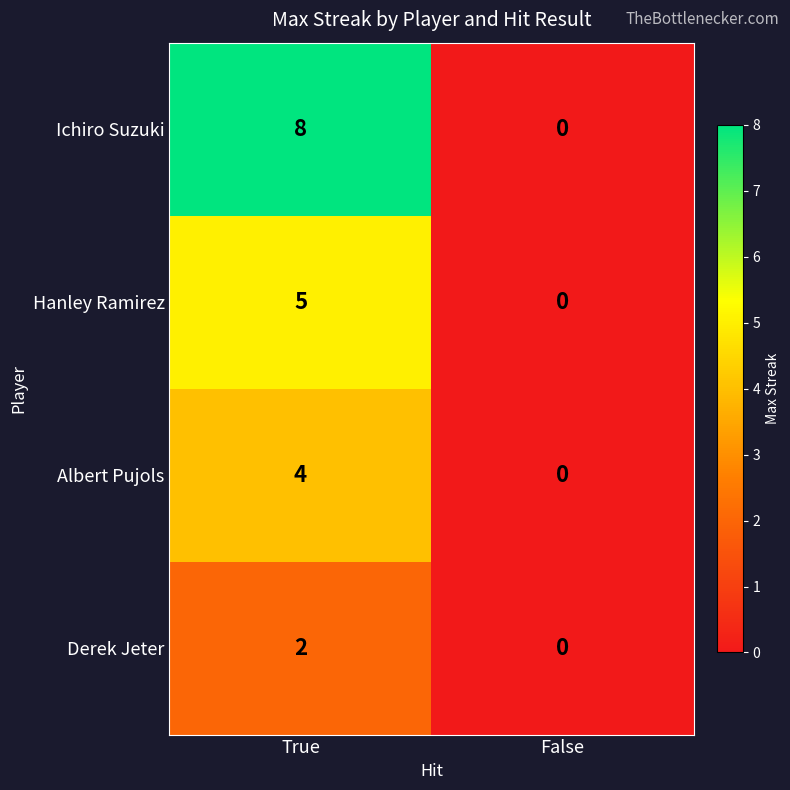

What is the difference between the maximum and minimum values in the Albert Pujols series?

4